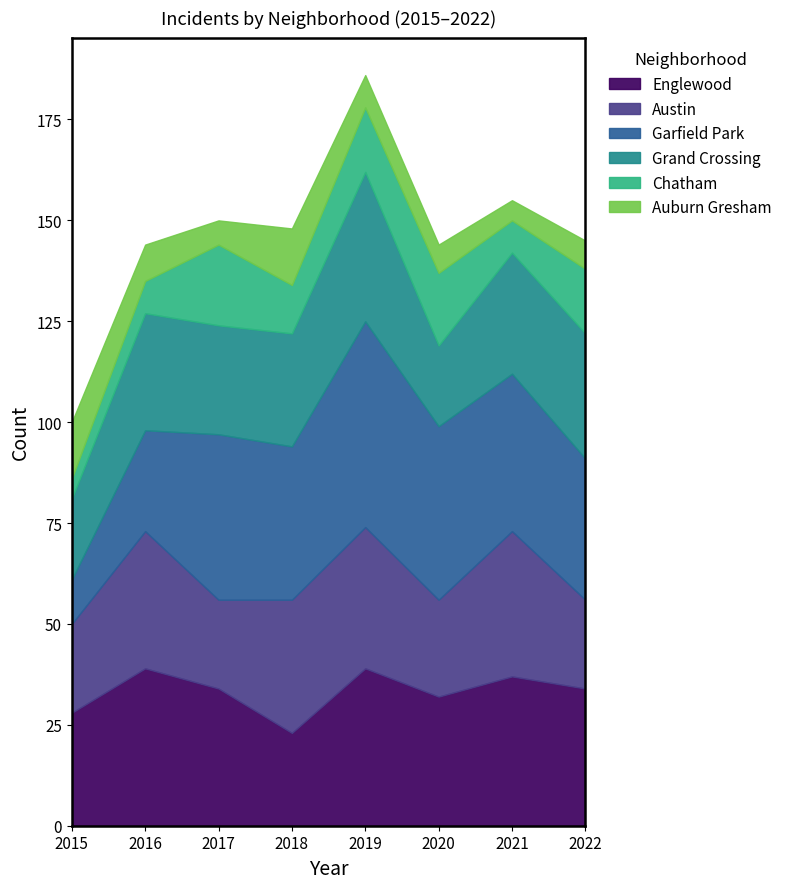

True or false: Austin has a value of 34 at 2022.

False